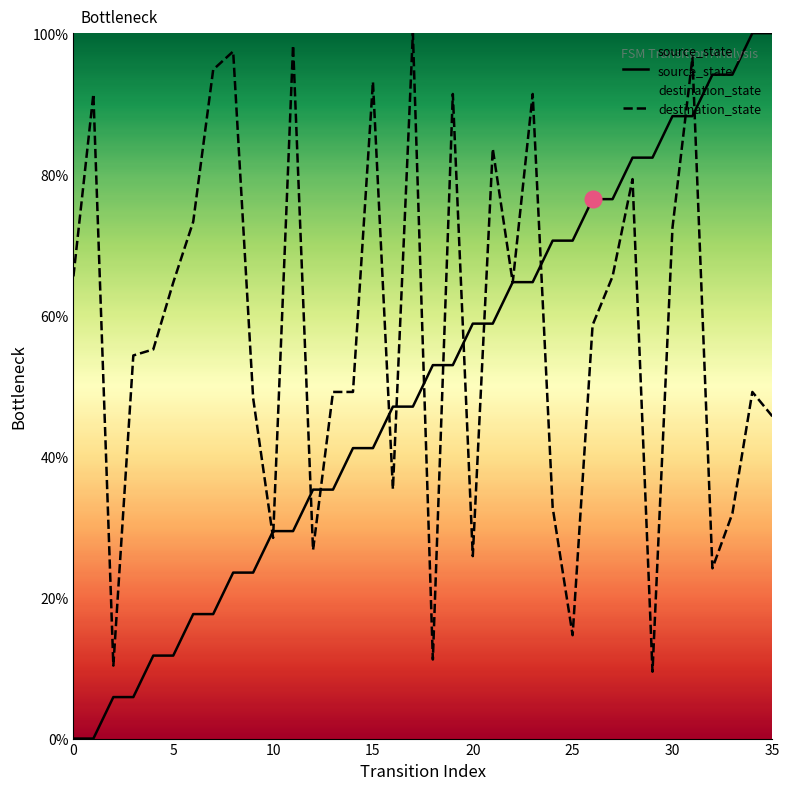

What is the difference between the highest and lowest values at 10?

1.0